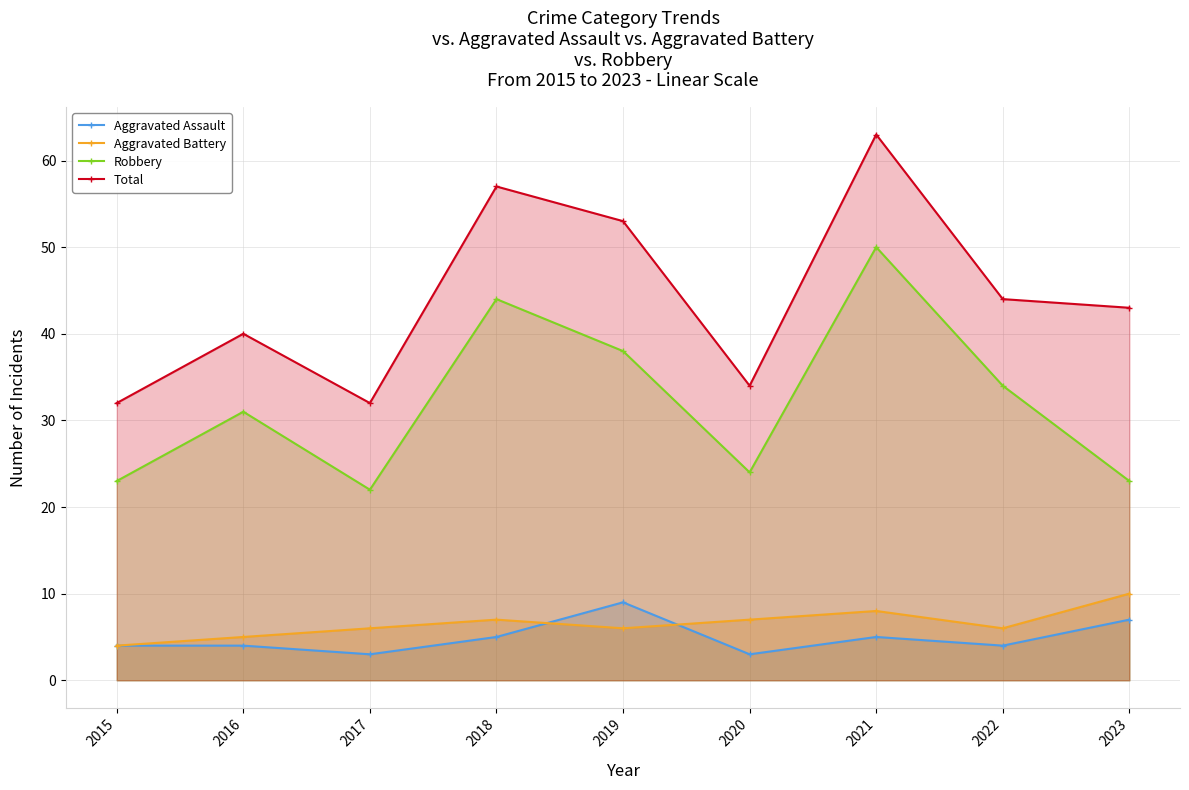

What is the value of the Aggravated Assault point at the 5th from the left?

9